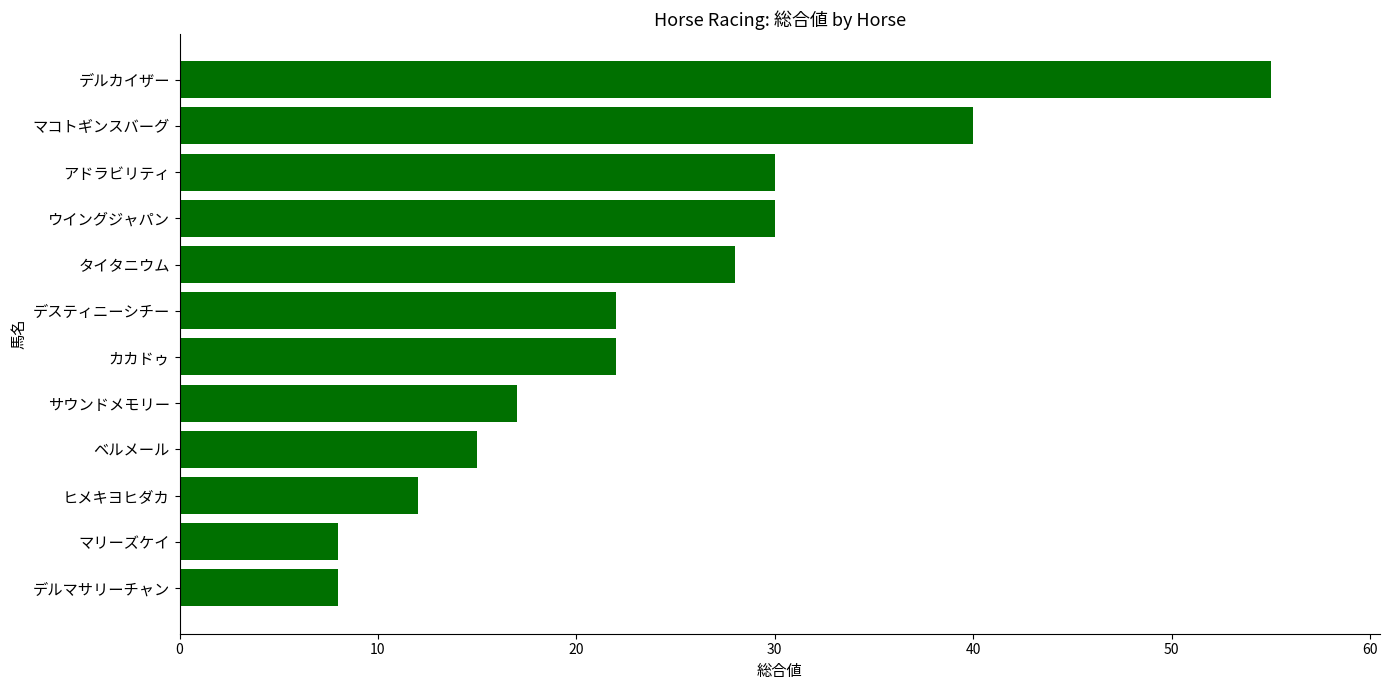

The value at マコトギンスバーグ is 40. True or false?

True